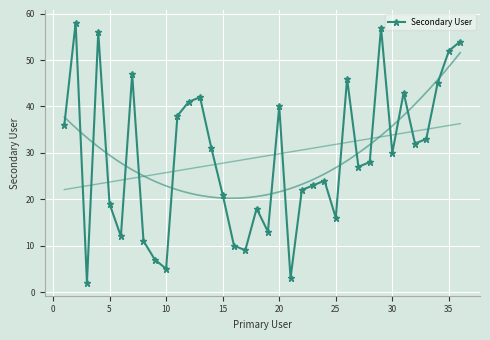

Reading right to left, what are all the values shown in this chart?

54	52	45	33	32	43	30	57	28	27	46	16	24	23	22	3	40	13	18	9	10	21	31	42	41	38	5	7	11	47	12	19	56	2	58	36